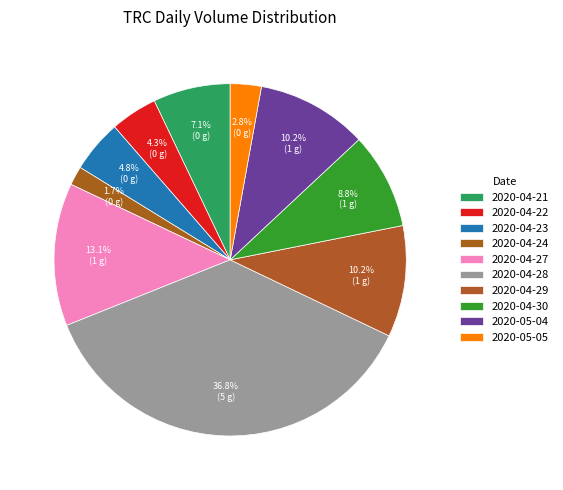

Rank the categories by value from lowest to highest.

2020-04-24, 2020-05-05, 2020-04-22, 2020-04-23, 2020-04-21, 2020-04-30, 2020-05-04, 2020-04-29, 2020-04-27, 2020-04-28